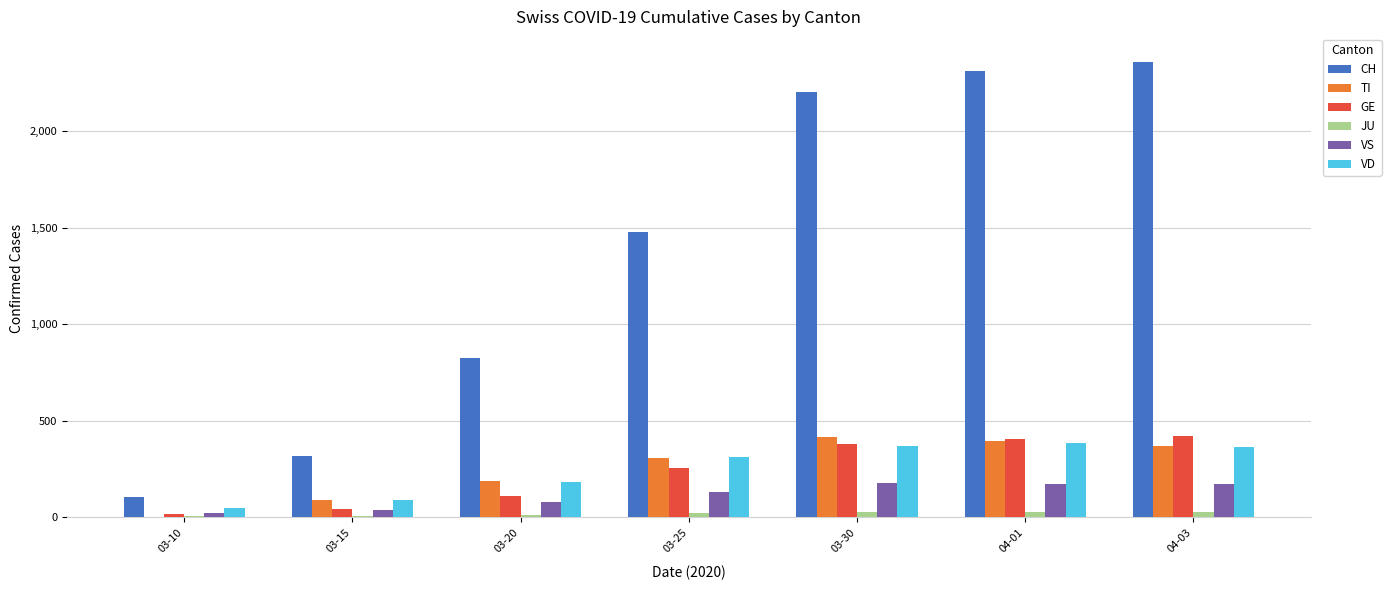

The value of CH at 03-15 is 447. True or false?

False